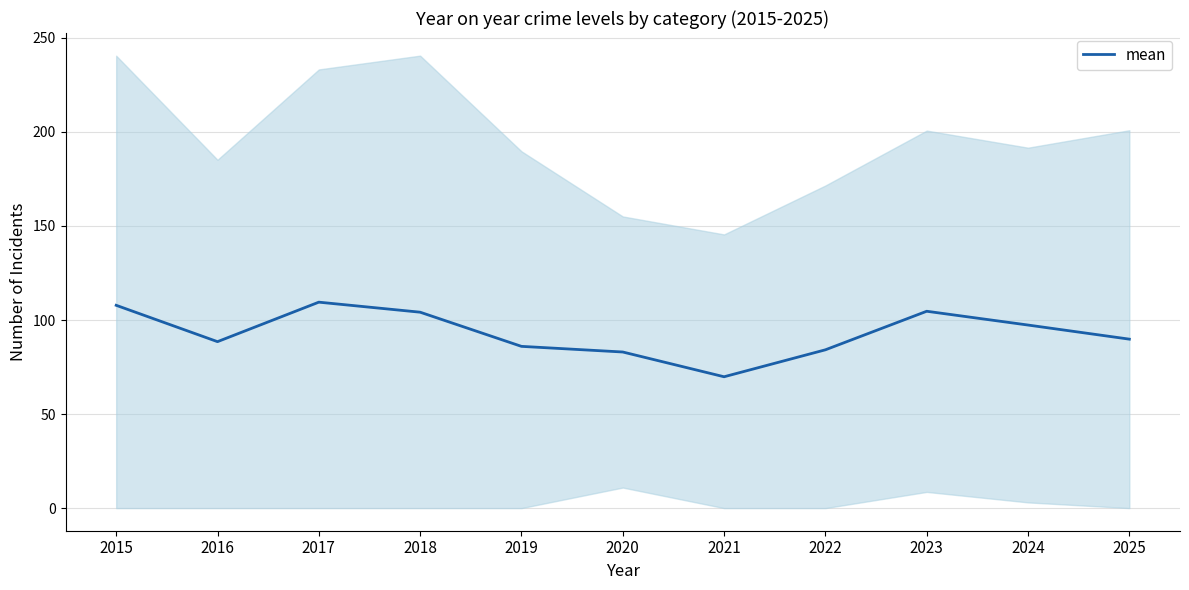

True or false: the data has more than 1 interior local peaks.

True